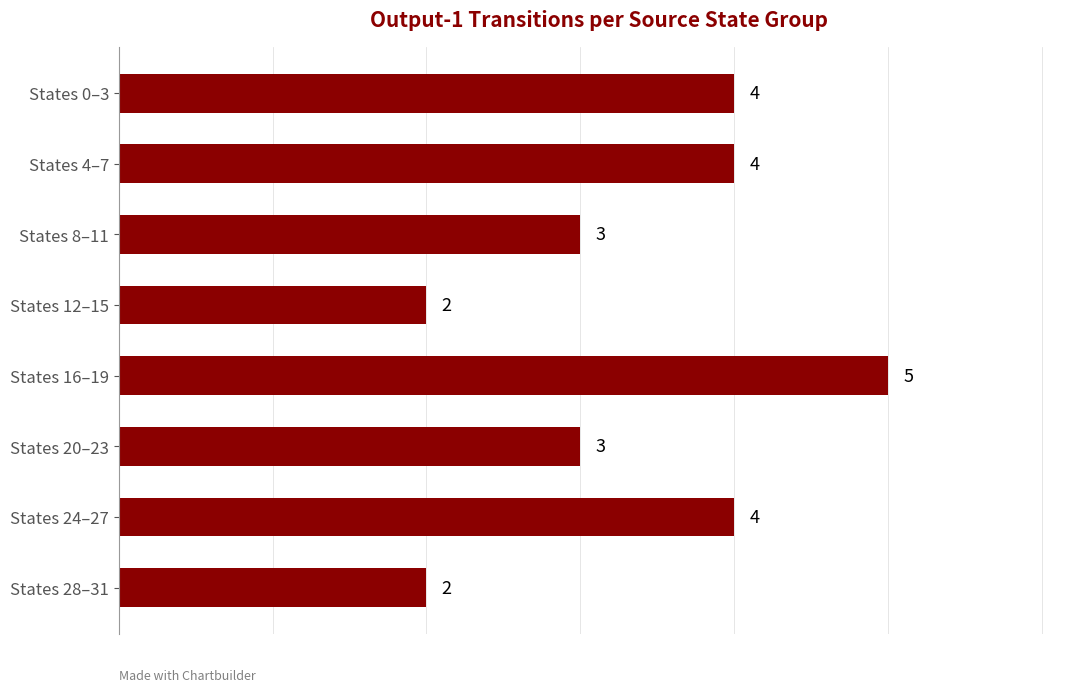

What value does the data have at States 24–27?

4